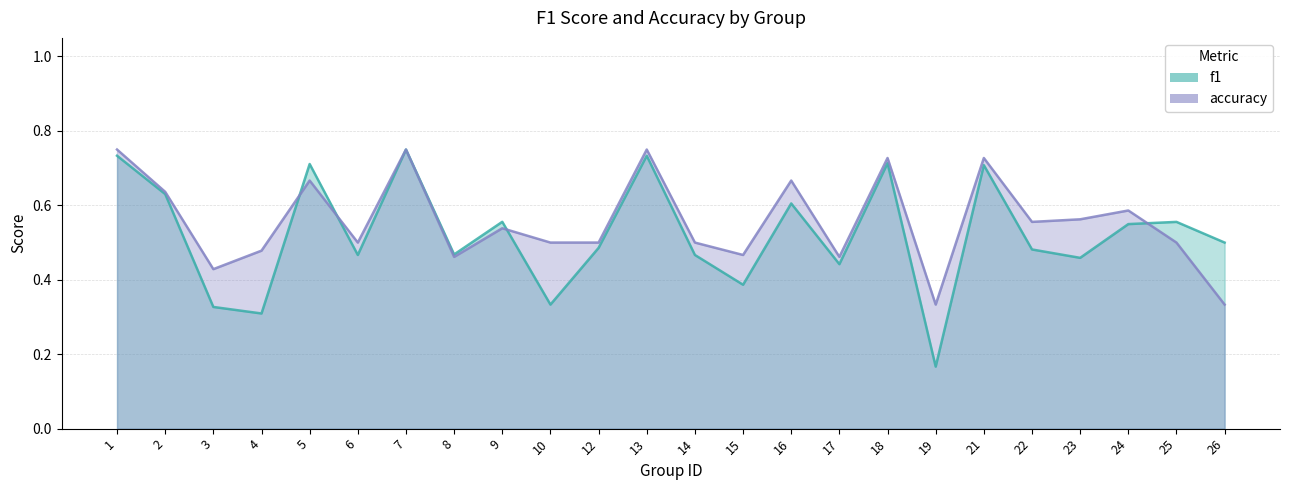

At which label does accuracy reach its minimum?

19